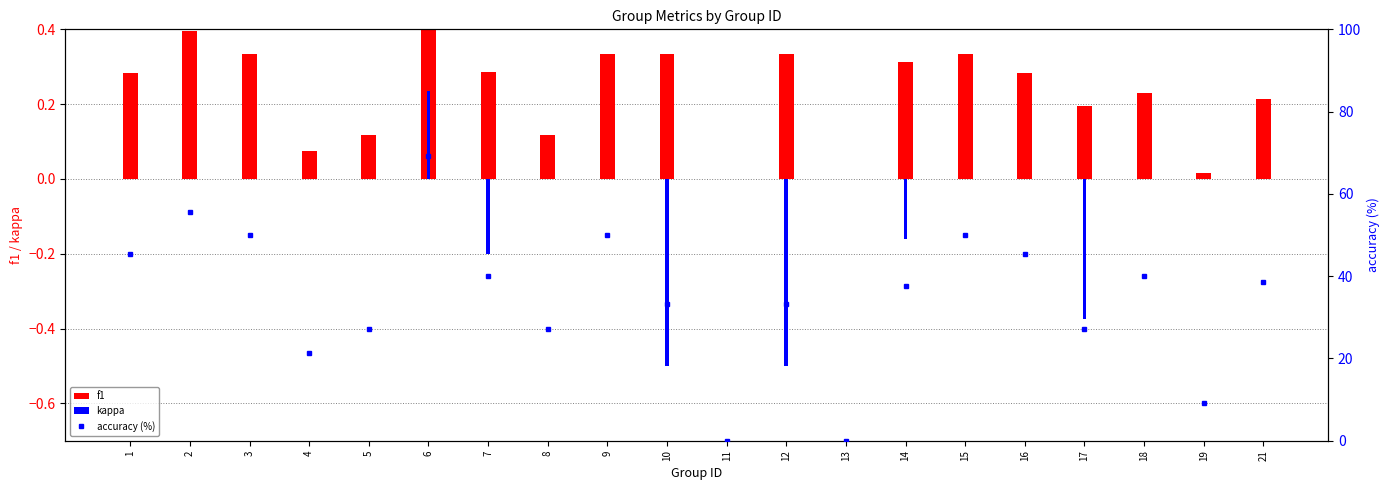

How many categories are shown in the chart?

20